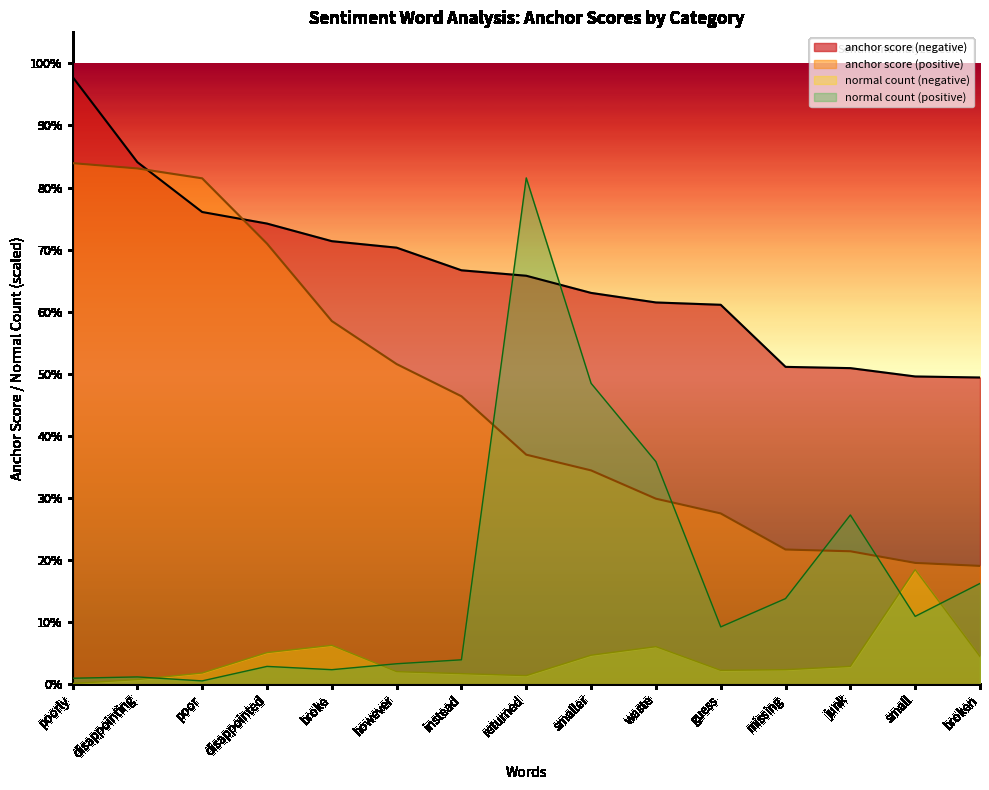

What is the average value of the anchor score (negative) series?

0.7